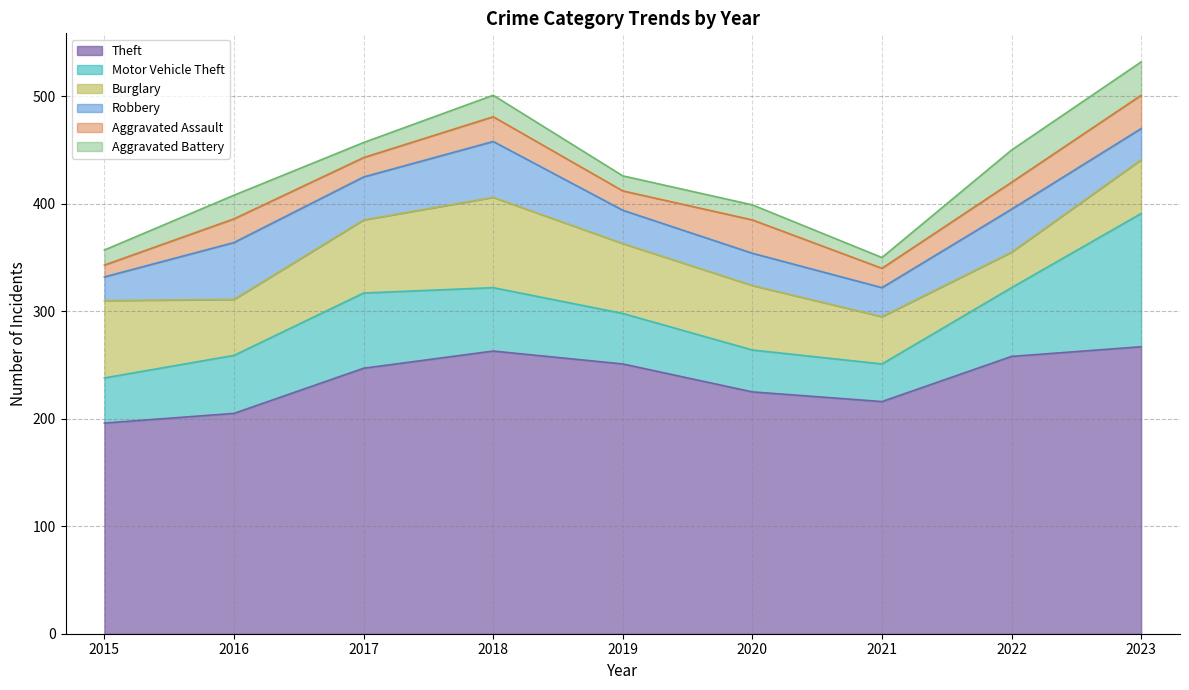

What is the sum of all Burglary values?

528